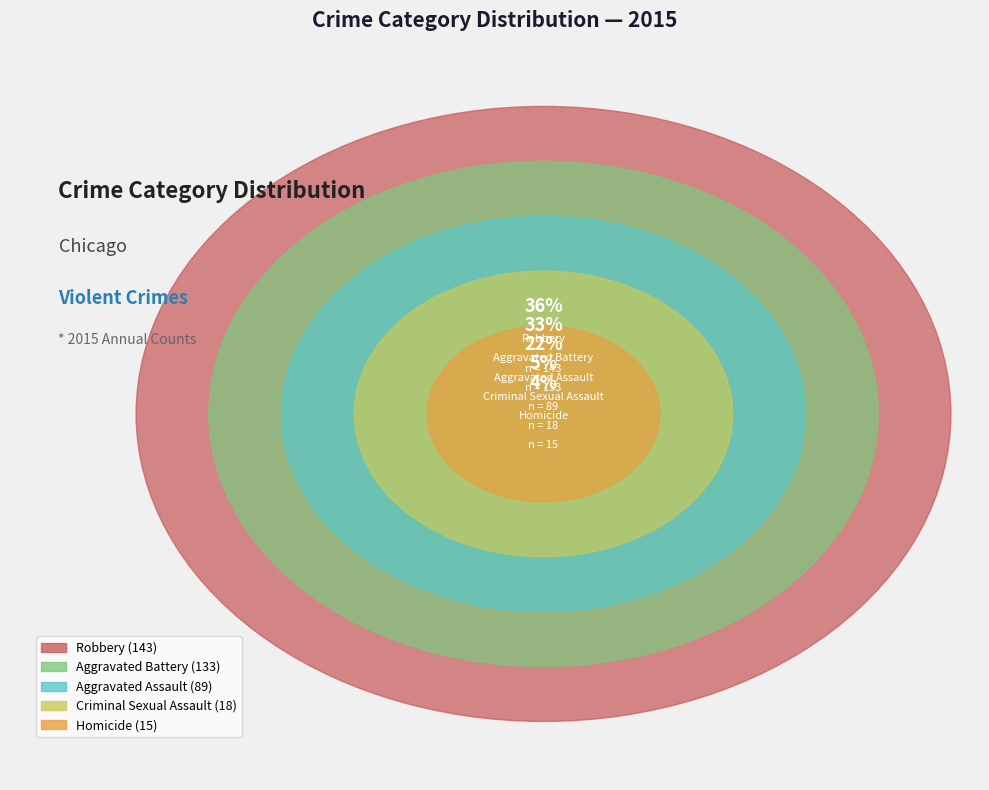

Which category has the biggest portion of the pie?

Robbery